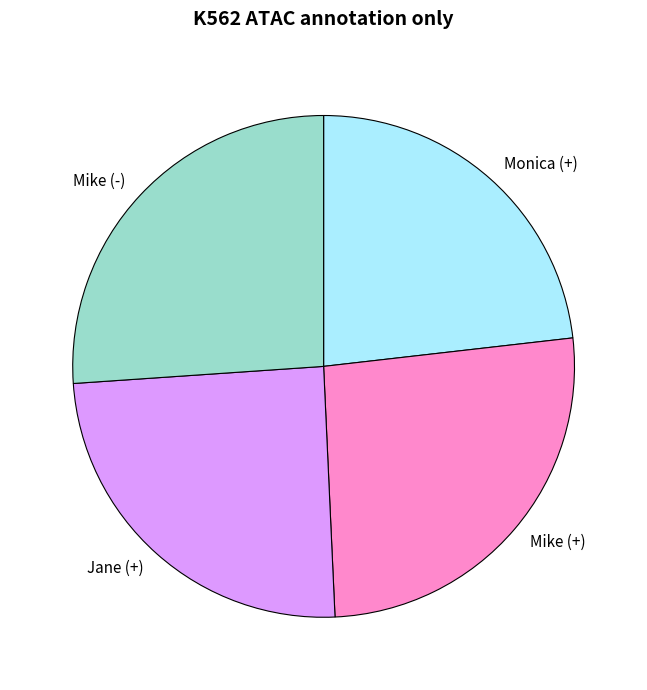

Which category has the smallest portion of the pie?

Monica (+)